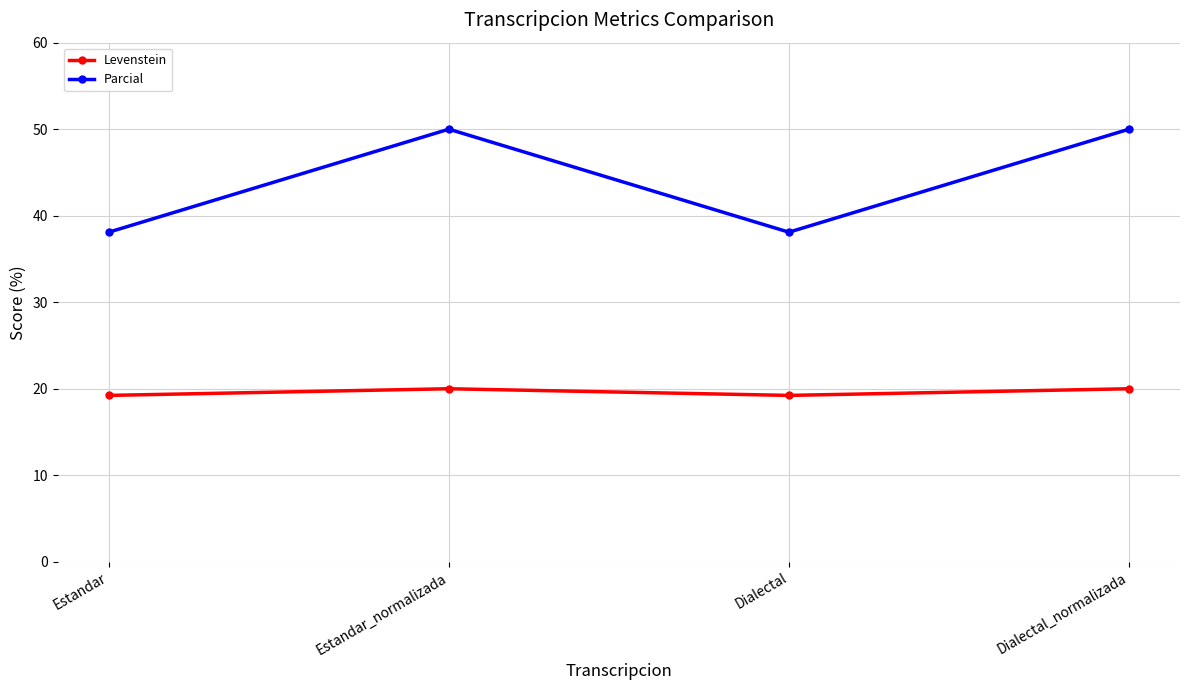

Which series has the widest spread of values?

Parcial